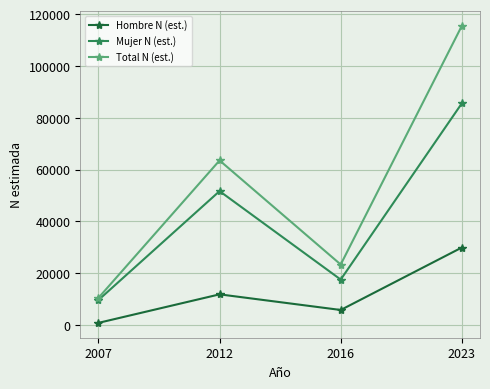

What is the sum of the Total N (est.) values at 2016 and 2023?

138862